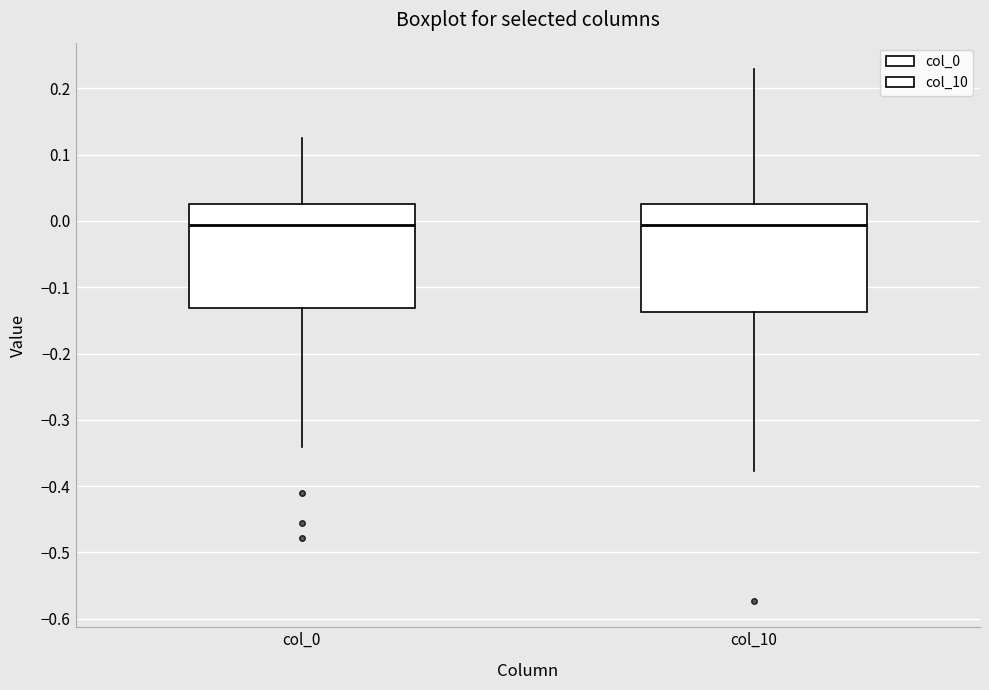

Reading left to right, read every box against the y-axis: the position of its median line, the range the box covers, and the ends of its whiskers. The values are not printed on the chart, so give them approximately, as read against the axis.

col_0: median -0.01, box -0.13 to 0.03, whiskers -0.34 to 0.13
col_10: median -0.01, box -0.14 to 0.03, whiskers -0.38 to 0.23